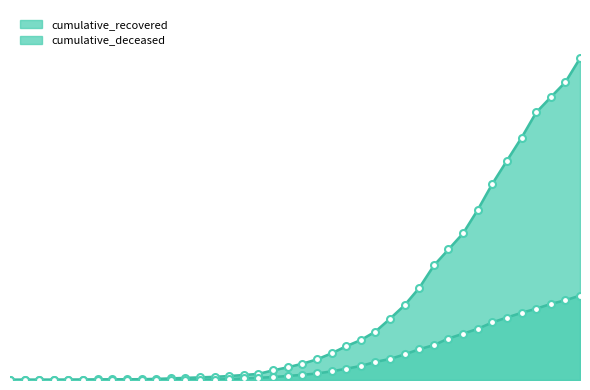

Reading left to right, list all the values displayed in this chart.

cumulative_recovered: 2020-02-27=3	2020-02-28=4	2020-02-29=4	2020-03-01=4	2020-03-02=5	2020-03-03=6	2020-03-04=8	2020-03-05=9	2020-03-06=9	2020-03-07=10	2020-03-08=14	2020-03-09=20	2020-03-10=27	2020-03-11=33	2020-03-12=40	2020-03-13=50	2020-03-14=63	2020-03-15=77	2020-03-16=121	2020-03-17=159	2020-03-18=204	2020-03-19=258	2020-03-20=334	2020-03-21=423	2020-03-22=500	2020-03-23=606	2020-03-24=767	2020-03-25=937	2020-03-26=1153	2020-03-27=1433	2020-03-28=1634	2020-03-29=1836	2020-03-30=2129	2020-03-31=2455	2020-04-01=2745	2020-04-02=3032	2020-04-03=3348	2020-04-04=3539	2020-04-05=3728	2020-04-06=4026
cumulative_deceased: 2020-02-27=0	2020-02-28=0	2020-02-29=0	2020-03-01=0	2020-03-02=0	2020-03-03=0	2020-03-04=0	2020-03-05=0	2020-03-06=0	2020-03-07=1	2020-03-08=2	2020-03-09=2	2020-03-10=2	2020-03-11=4	2020-03-12=6	2020-03-13=11	2020-03-14=20	2020-03-15=28	2020-03-16=37	2020-03-17=51	2020-03-18=65	2020-03-19=82	2020-03-20=108	2020-03-21=141	2020-03-22=176	2020-03-23=226	2020-03-24=264	2020-03-25=320	2020-03-26=385	2020-03-27=437	2020-03-28=519	2020-03-29=580	2020-03-30=640	2020-03-31=721	2020-04-01=782	2020-04-02=841	2020-04-03=892	2020-04-04=952	2020-04-05=998	2020-04-06=1056